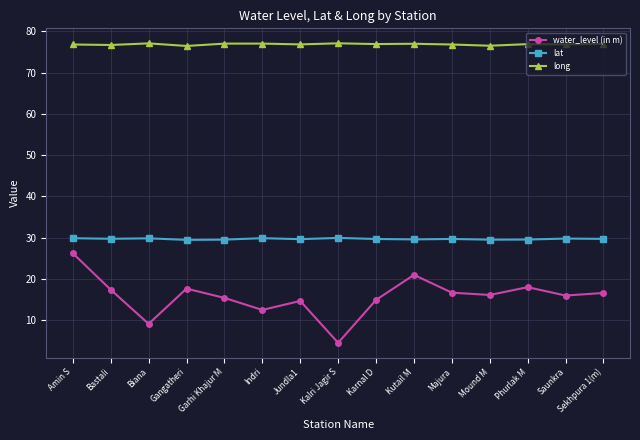

Which series has the widest spread of values?

water_level (in m)